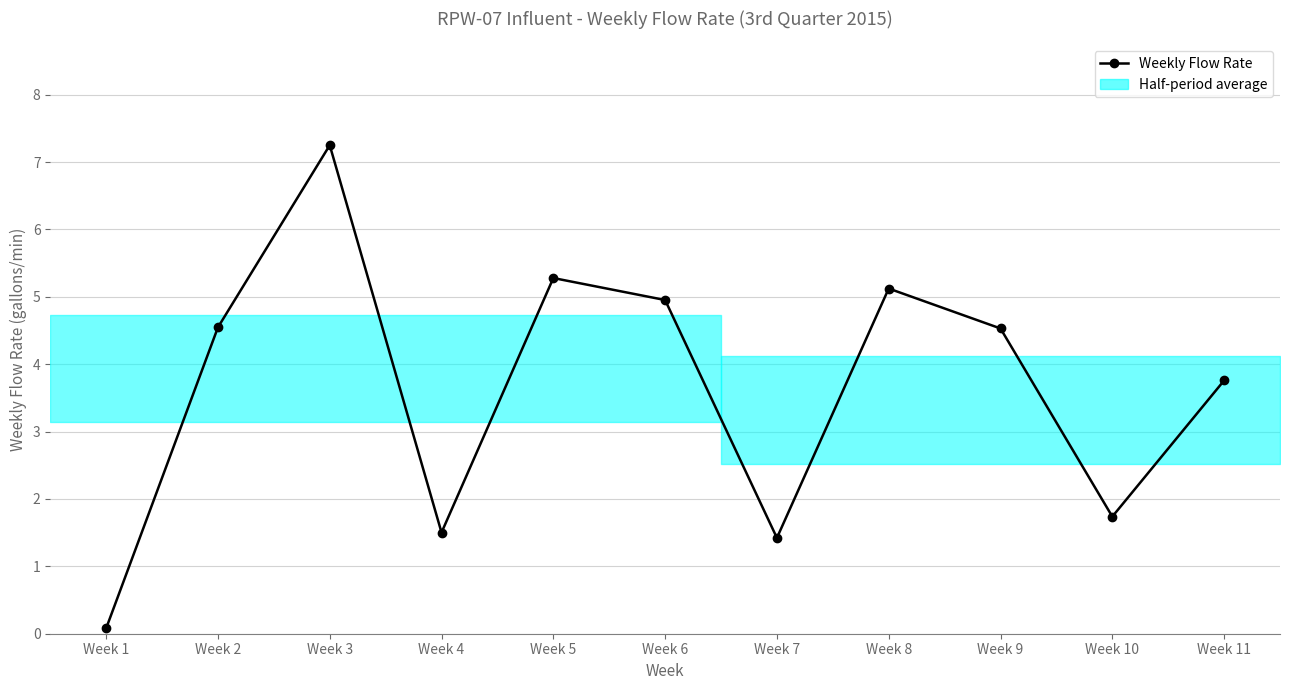

Does the chart have visible grid lines?

Yes